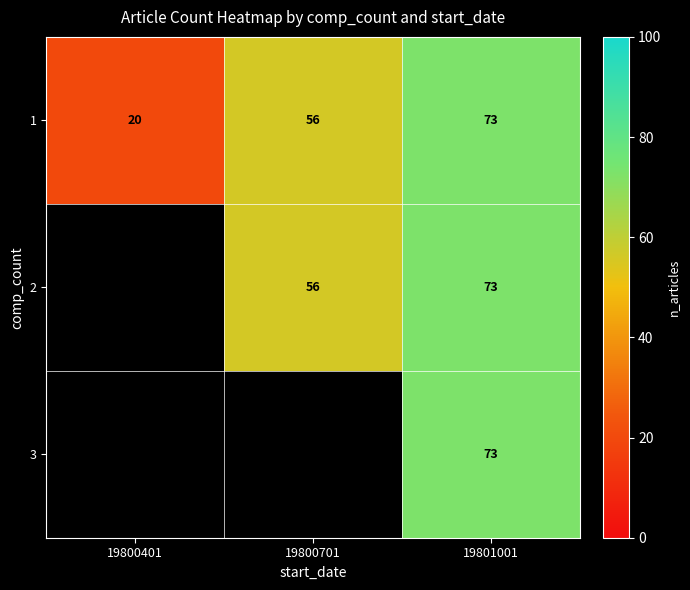

What is the difference between the maximum and minimum values in the 1 series?

53